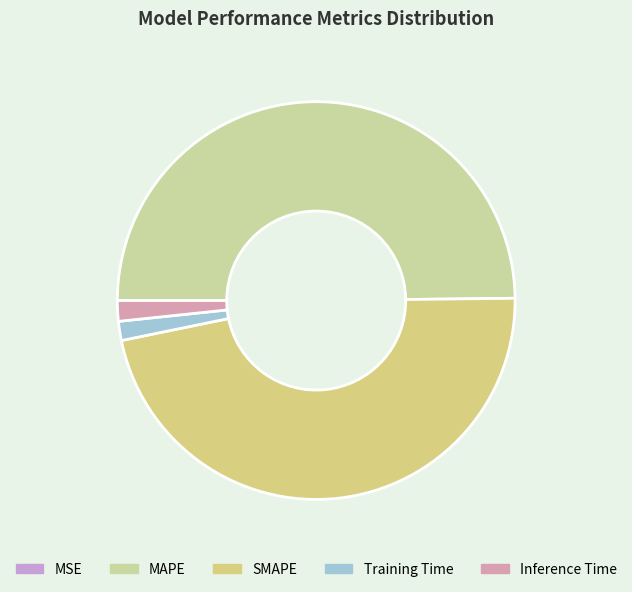

Rank the categories by value from highest to lowest.

MAPE, SMAPE, Inference Time, Training Time, MSE